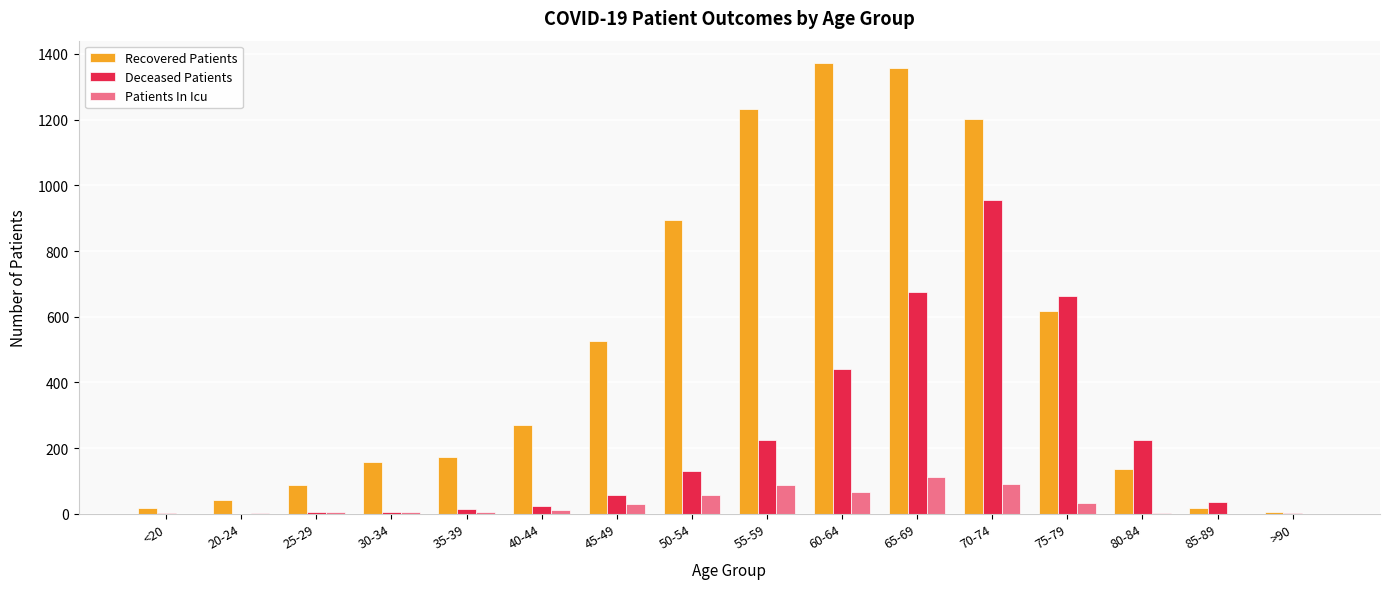

At which category is the sum across all series the highest?

70-74